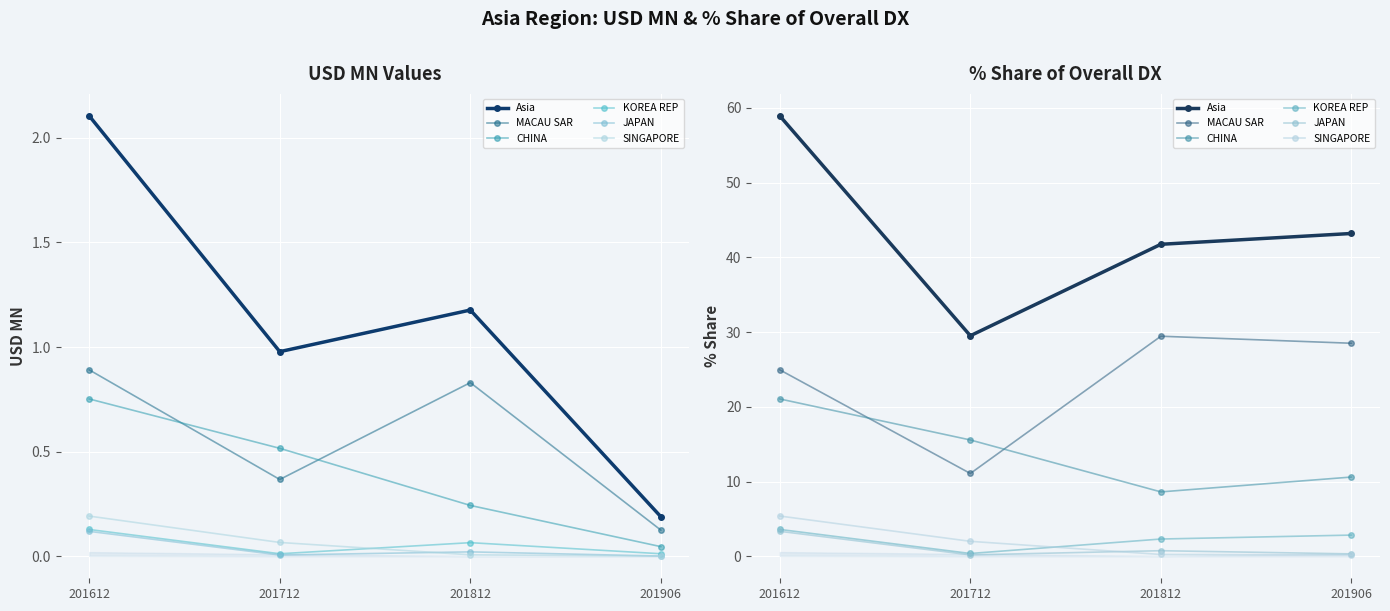

At 201612, list the series in order from largest to smallest.

Asia, MACAU SAR, CHINA, SINGAPORE, KOREA REP, JAPAN